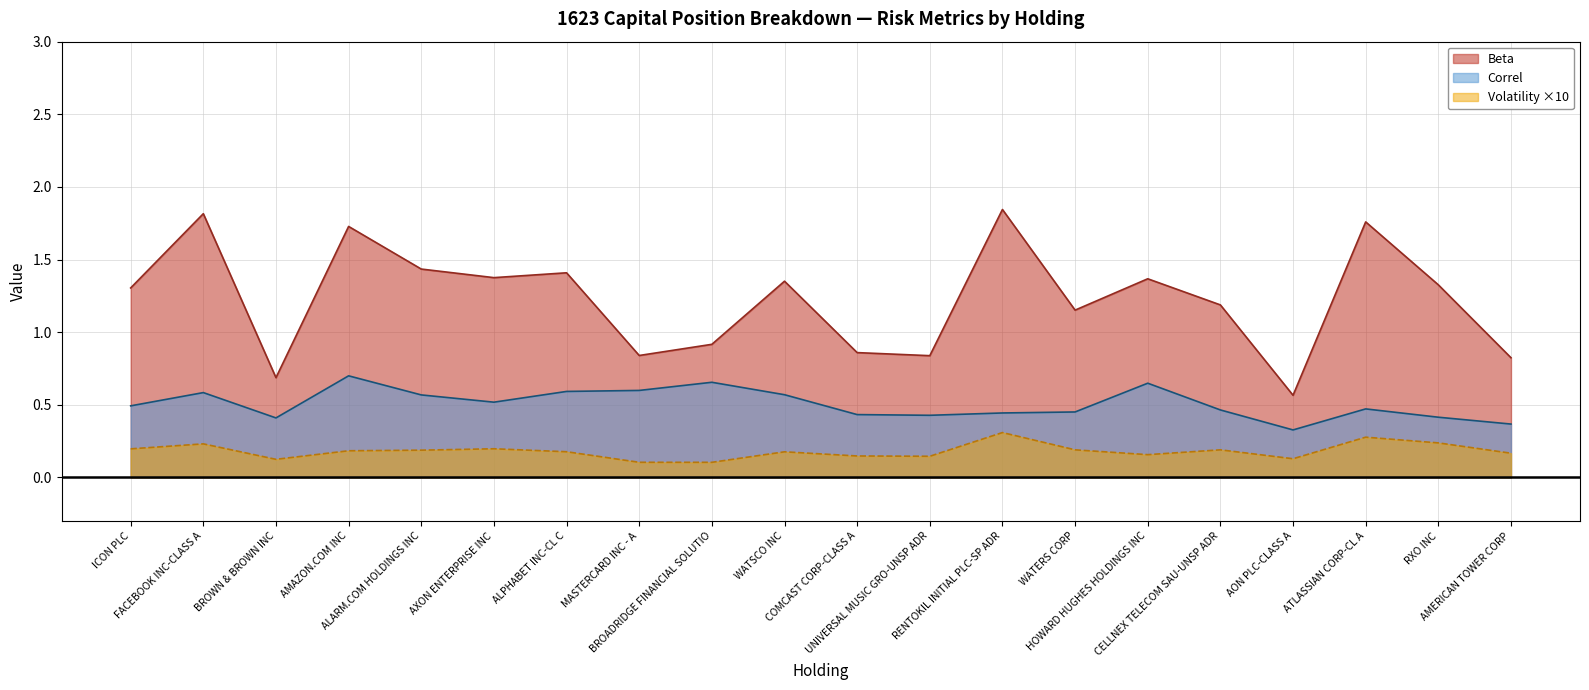

What is the difference between the maximum and second lowest values in the Volatility series?

0.2